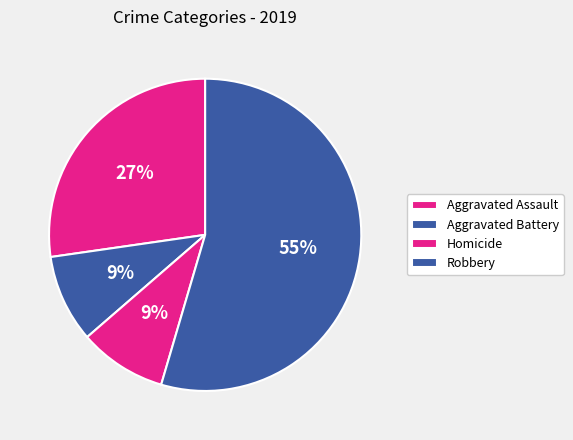

How many slices are in this pie chart?

4